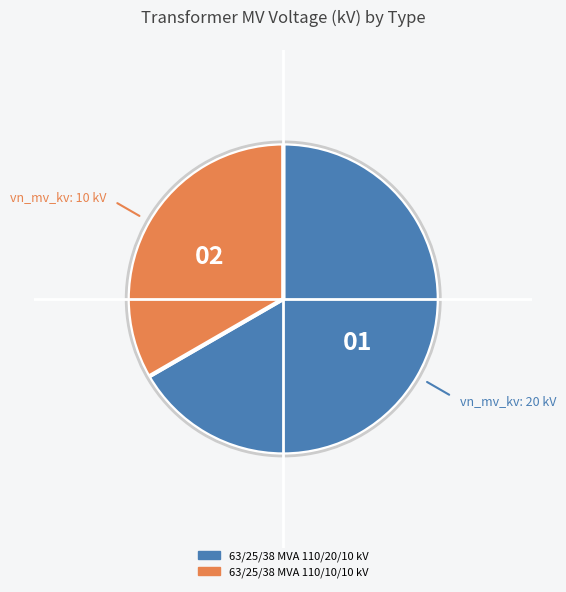

Do 63/25/38 MVA 110/20/10 kV and 63/25/38 MVA 110/10/10 kV together represent more than half of the pie?

Yes